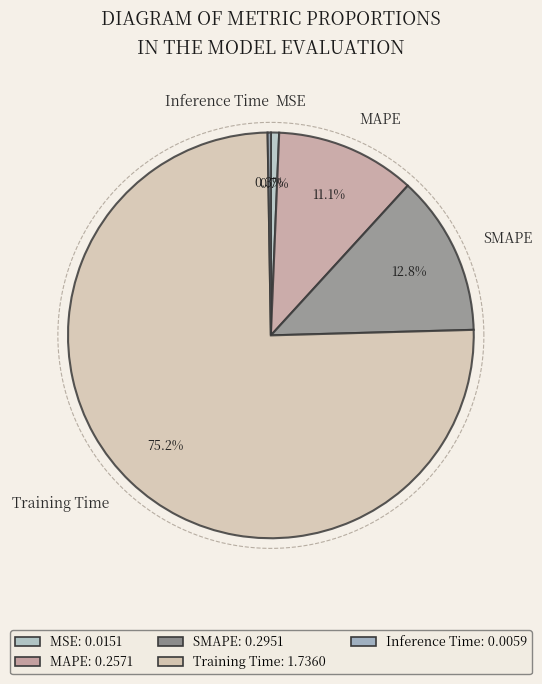

Which slice represents more than half of the pie?

Training Time